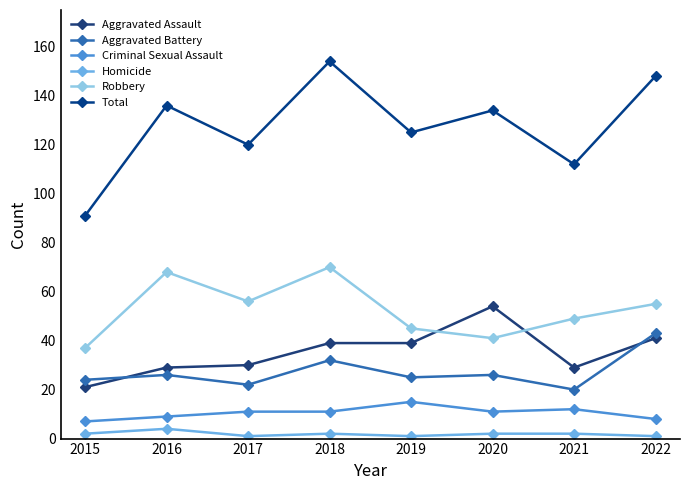

True or false: Criminal Sexual Assault and Aggravated Assault intersect in this chart.

False